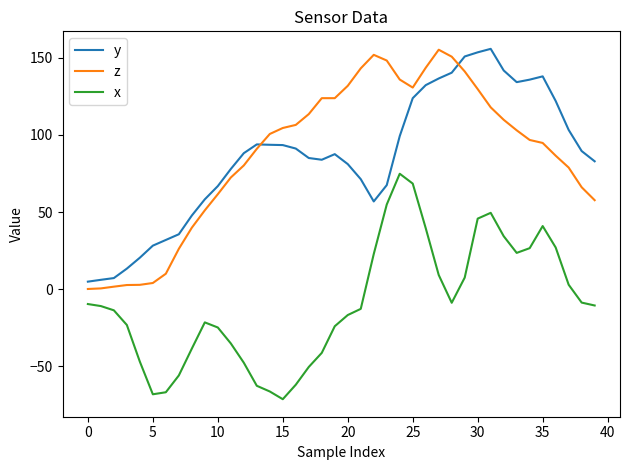

How many lines are shown in the chart?

3